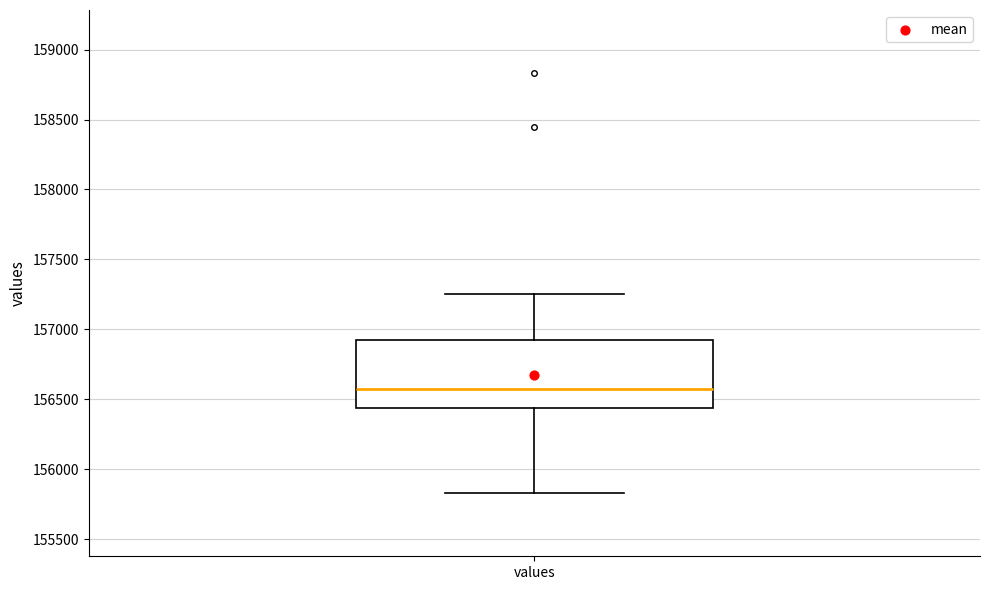

Transcribe this box plot: give where the median line is, the range the box spans, and where the two whiskers end, as read against the y-axis. The values are not printed on the chart, so give them approximately, as read against the axis.

median 156550, box 156450 to 156900, whiskers 155850 to 157250